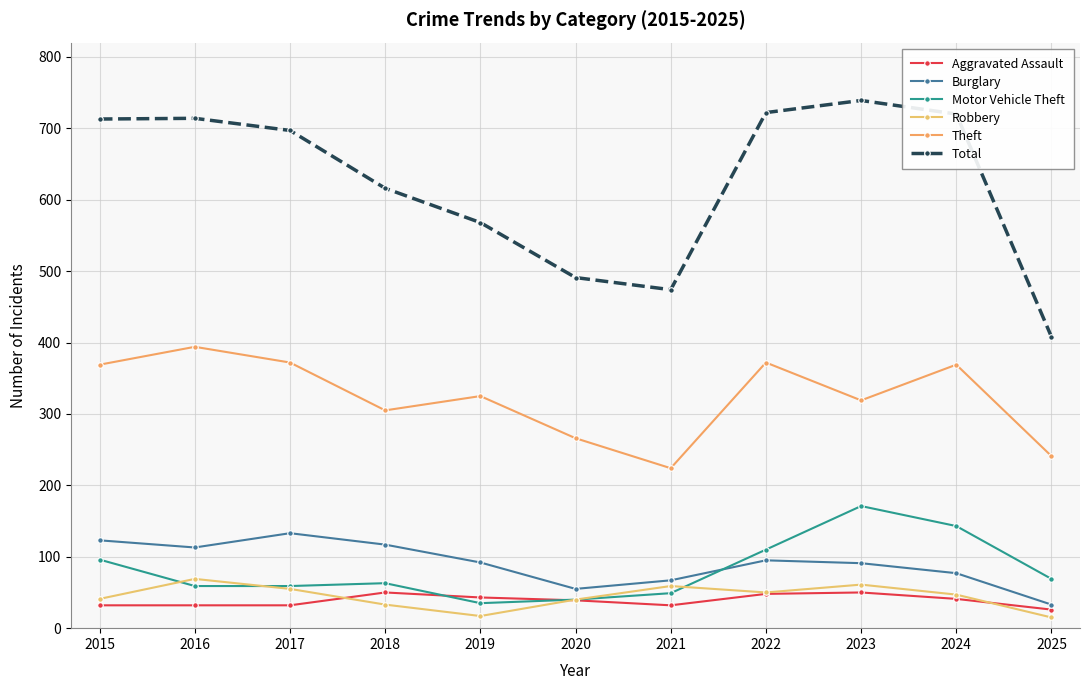

Reading left to right, transcribe all the data shown in this chart.

Aggravated Assault: 32	32	32	50	43	39	32	48	50	41	26
Burglary: 123	113	133	117	92	55	67	95	91	77	33
Motor Vehicle Theft: 96	59	59	63	35	40	49	110	171	143	69
Robbery: 41	69	55	33	17	40	59	50	61	47	15
Theft: 369	394	372	305	325	266	224	372	319	369	241
Total: 713	714	697	616	568	491	474	722	739	720	408